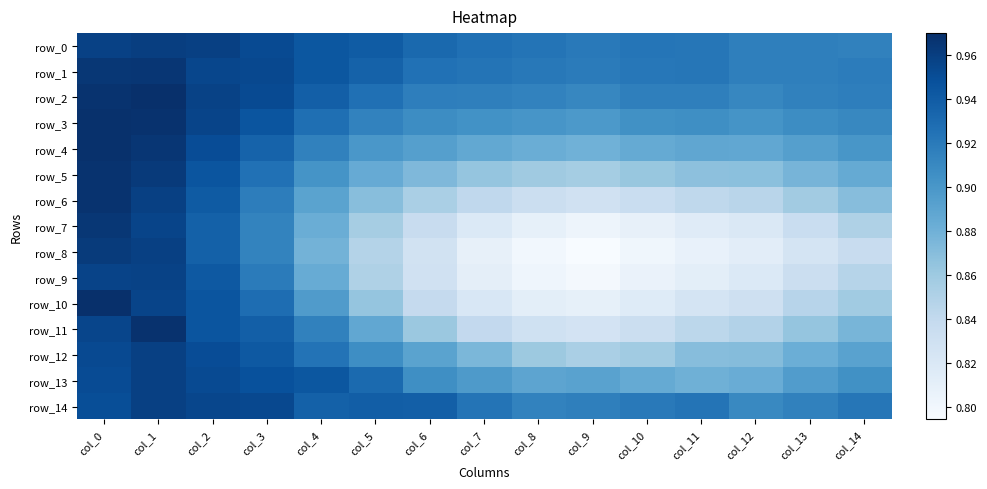

List the labels in order of row_10 value, smallest first.

col_9, col_8, col_10, col_7, col_11, col_12, col_6, col_13, col_14, col_5, col_4, col_3, col_2, col_1, col_0